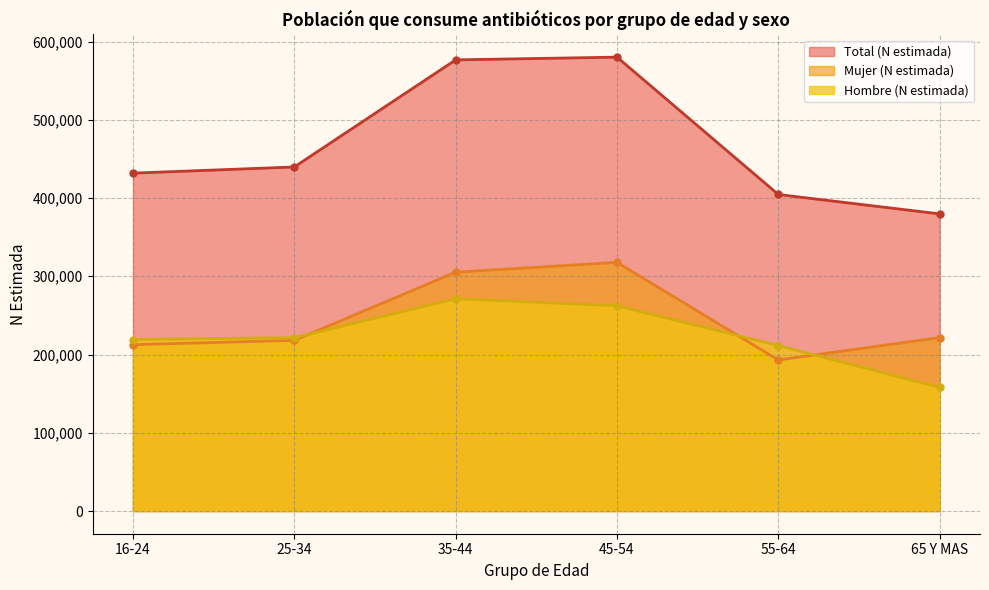

The value of Mujer (N estimada) at 25-34 is 316390. True or false?

False